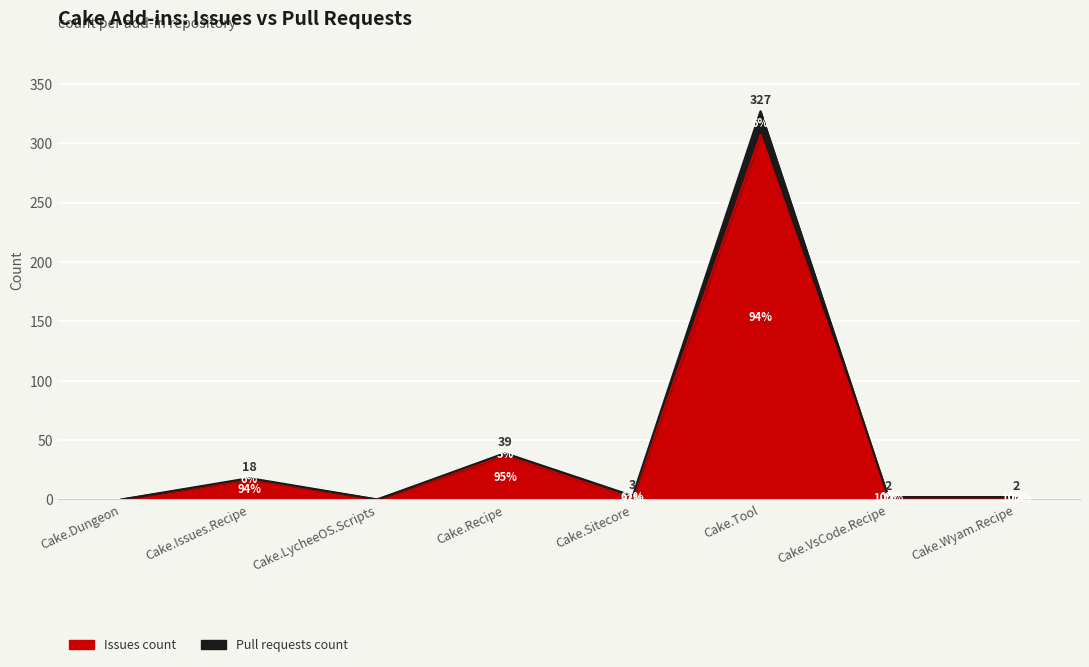

At how many categories does at least one series exceed 208?

1